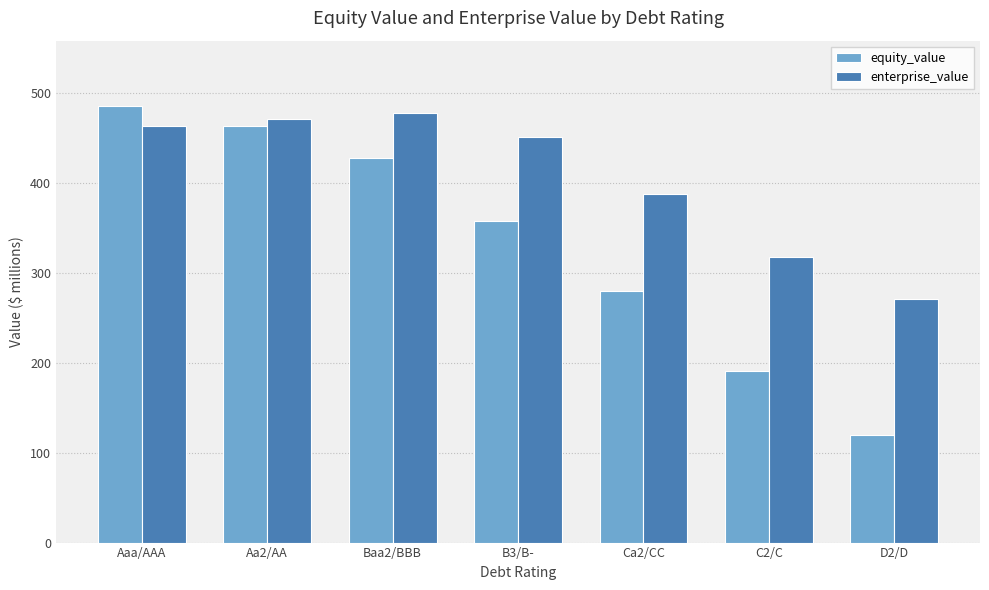

Which series has the widest spread of values?

equity_value